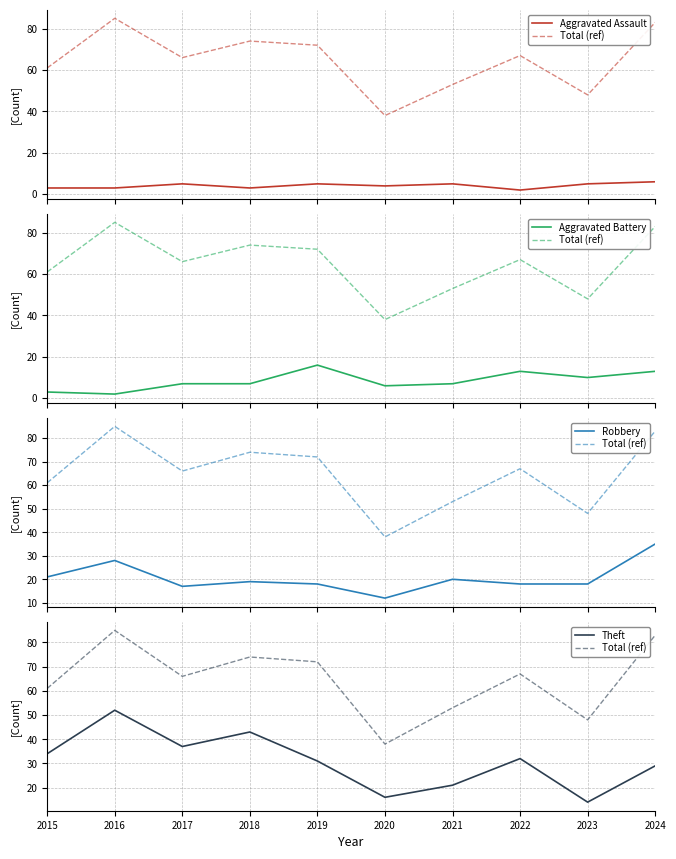

What is the value of the Total (ref) point at the 2nd from the left?

85